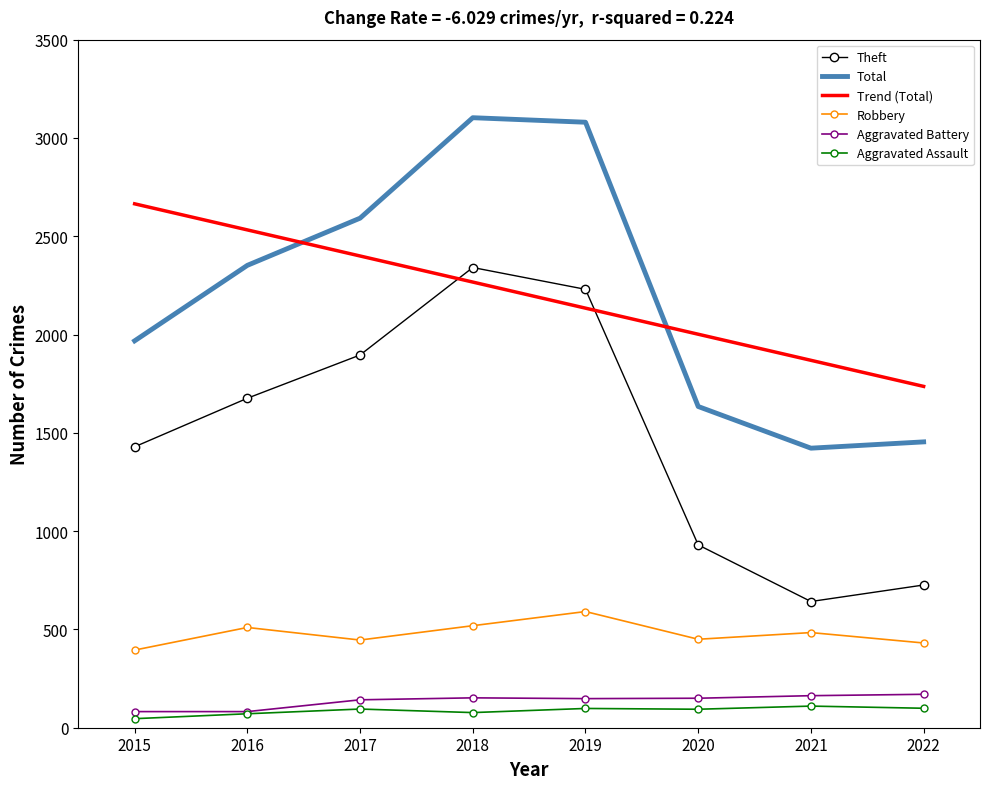

At which label does Total reach its minimum?

2021